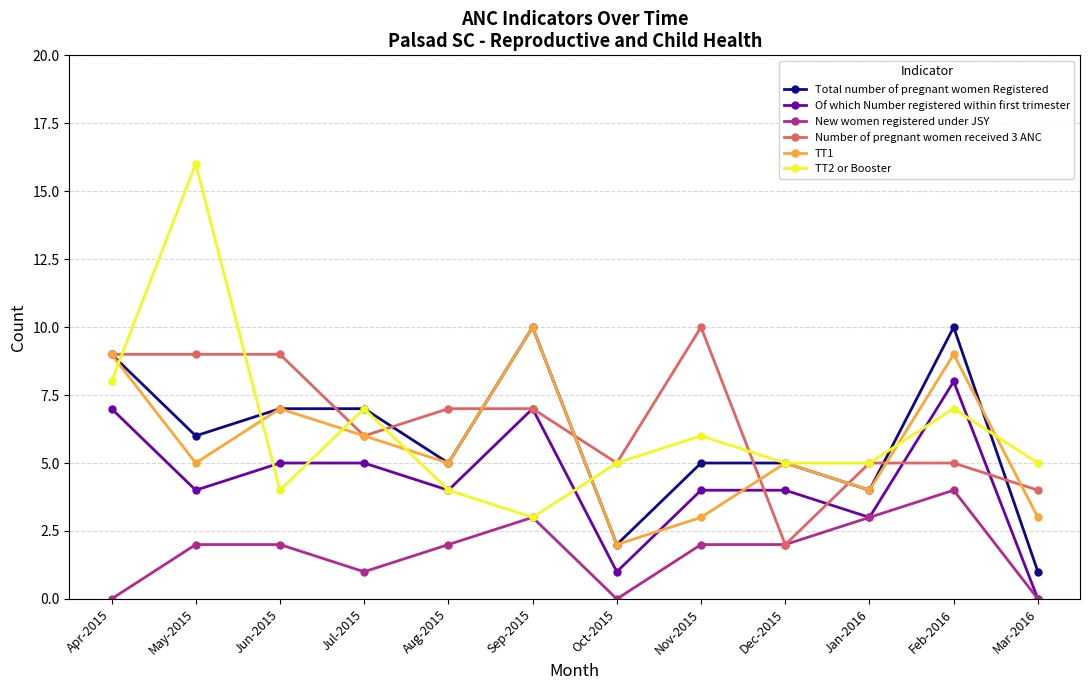

What is the highest value of the TT1 series?

10